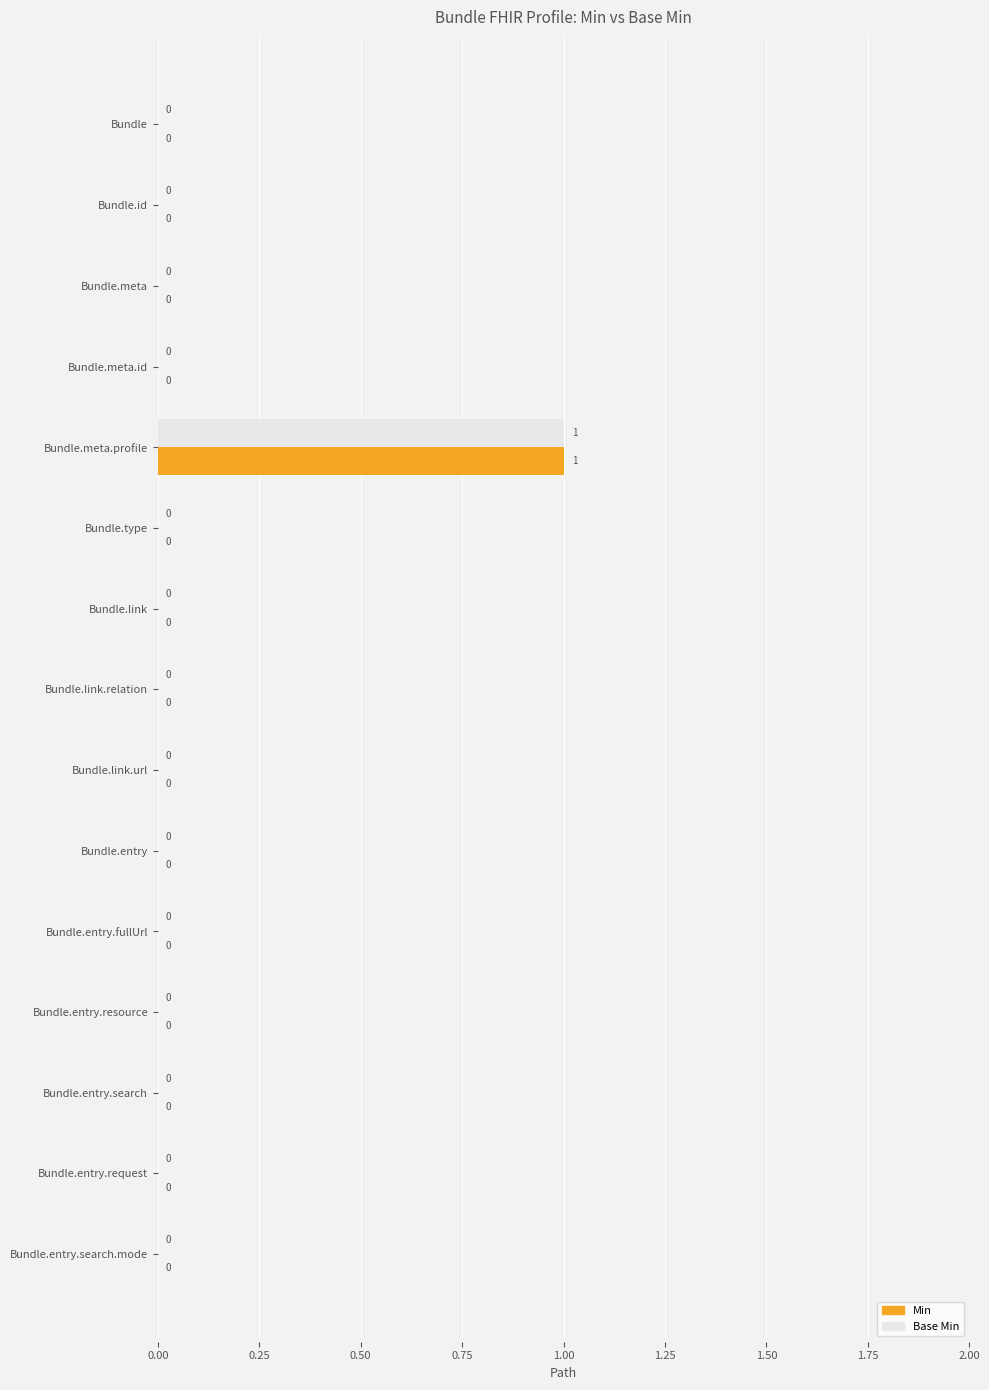

How many Min values are between 0 and 1?

15